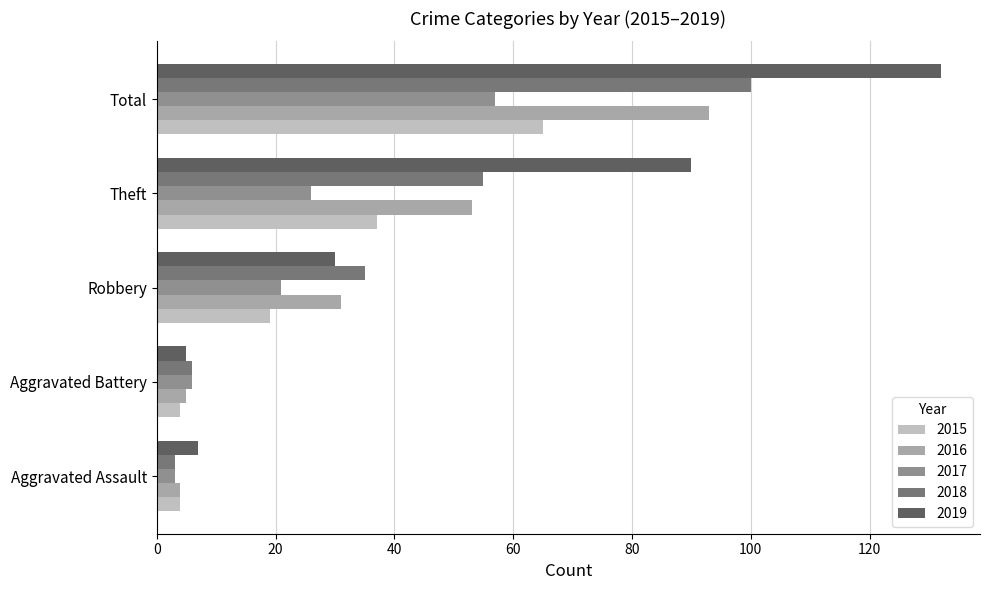

Rank the categories by 2017 value from lowest to highest.

Aggravated Assault, Aggravated Battery, Robbery, Theft, Total